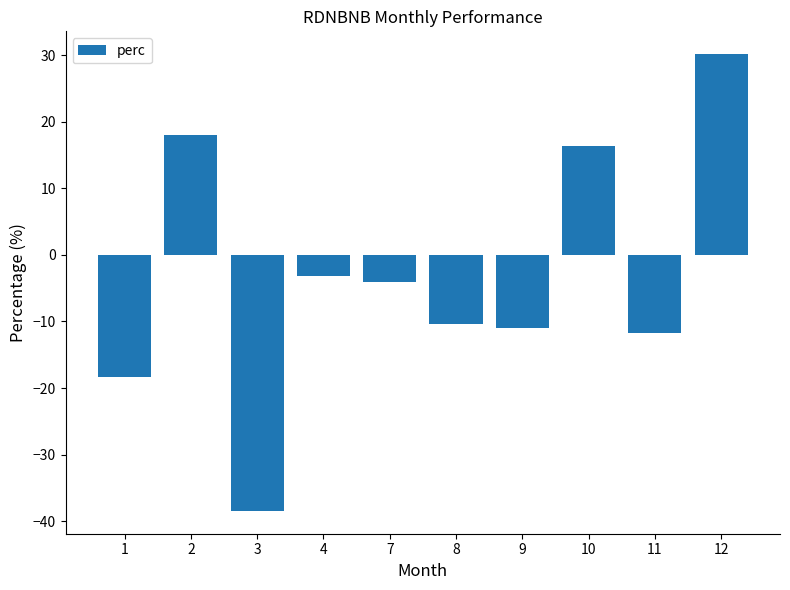

Rank the categories by value from lowest to highest.

3, 1, 11, 9, 8, 7, 4, 10, 2, 12